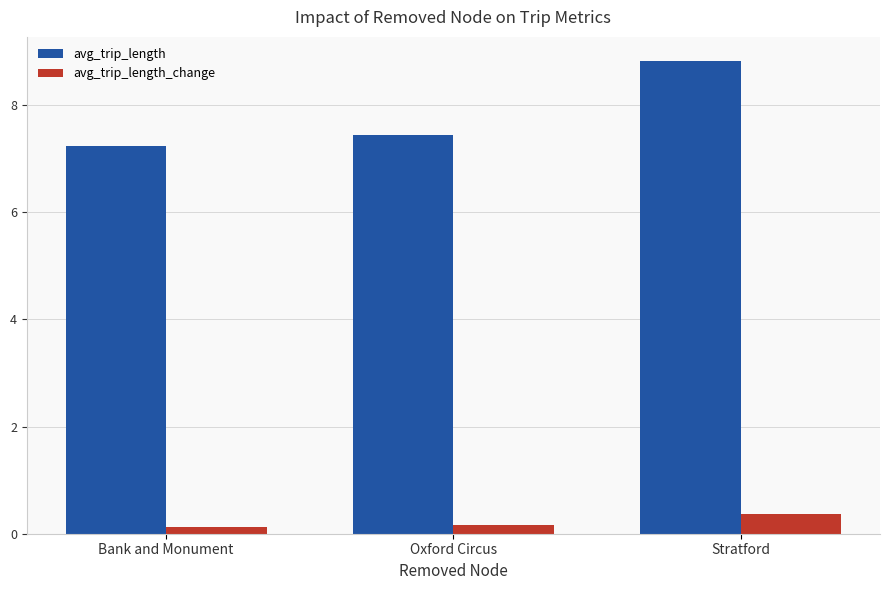

Count the avg_trip_length values in the range 7 to 8.

2